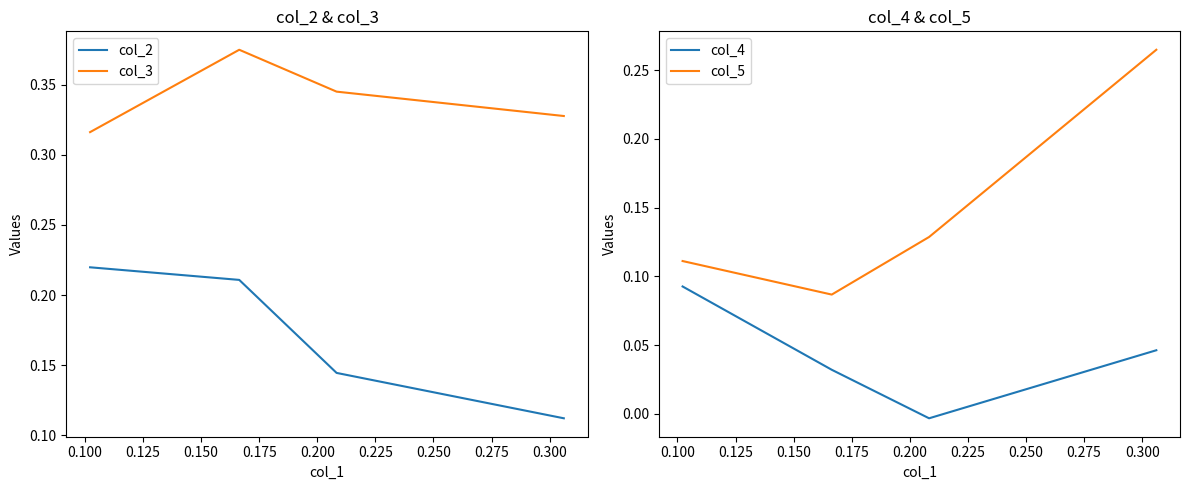

True or false: col_3 and col_2 intersect in this chart.

False